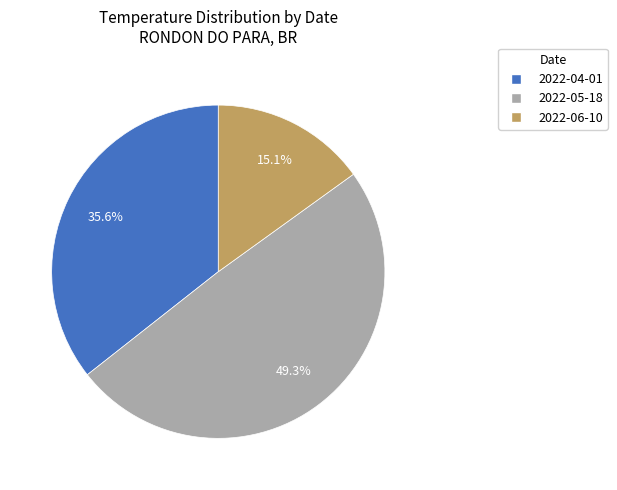

To the nearest percent, what is the average slice percentage?

33%